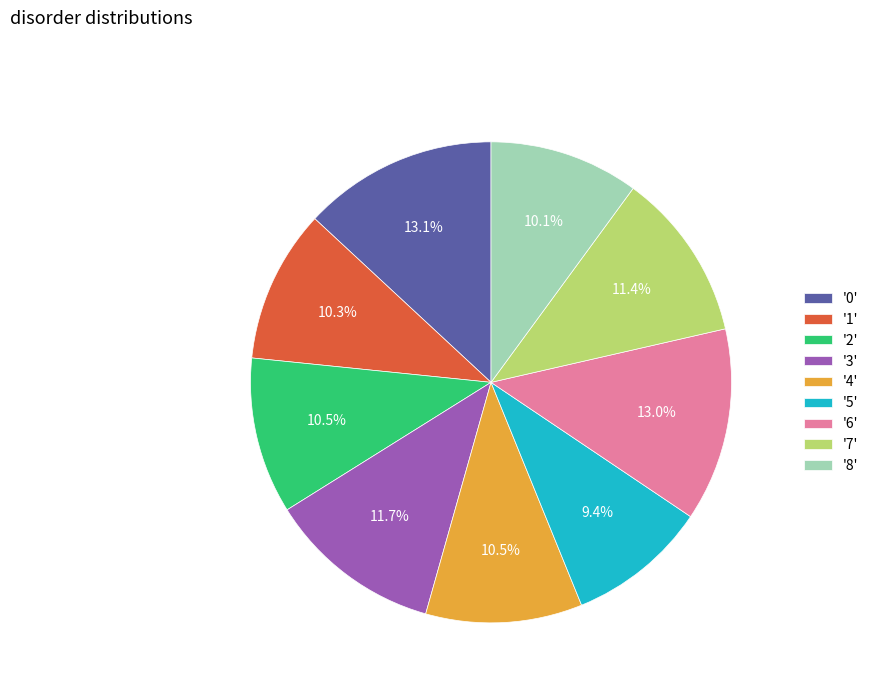

To the nearest percent, what is the difference between the largest and smallest slice percentages?

4%